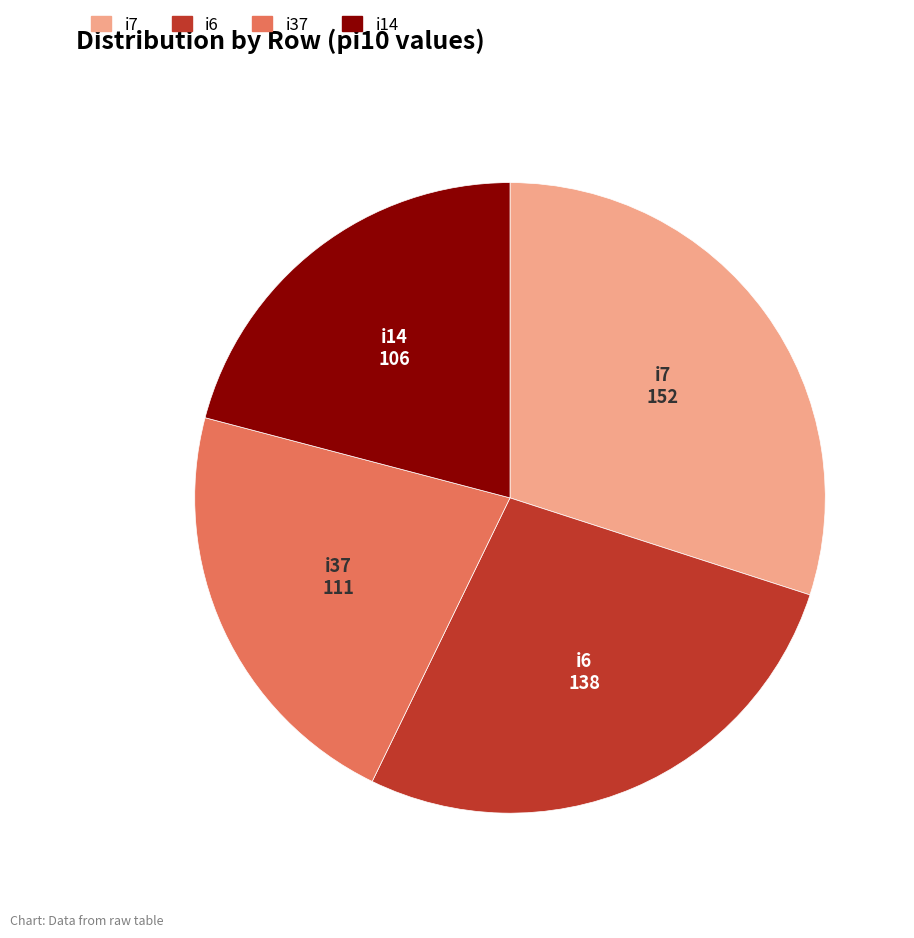

Is there a majority slice in this chart?

No